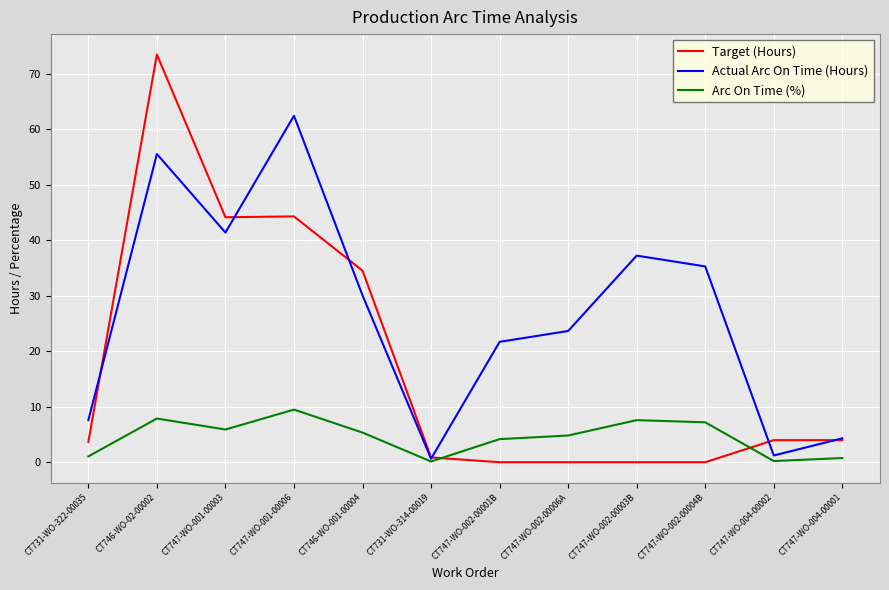

Read the Actual Arc On Time (Hours) value at CT747-WO-001-00006.

62.4